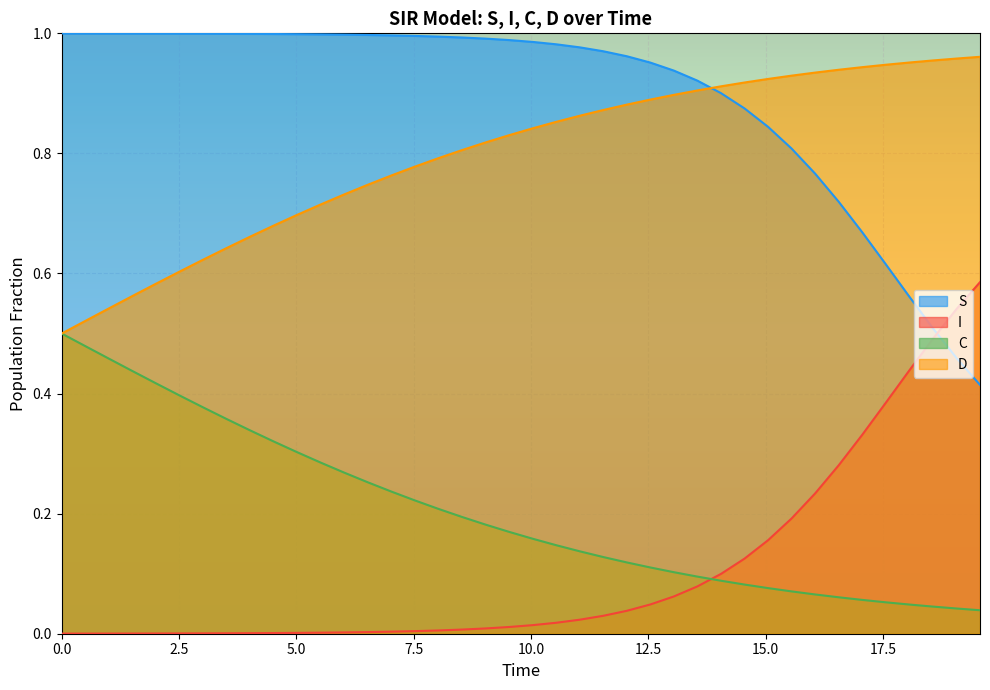

At how many categories does at least one series exceed 0?

40